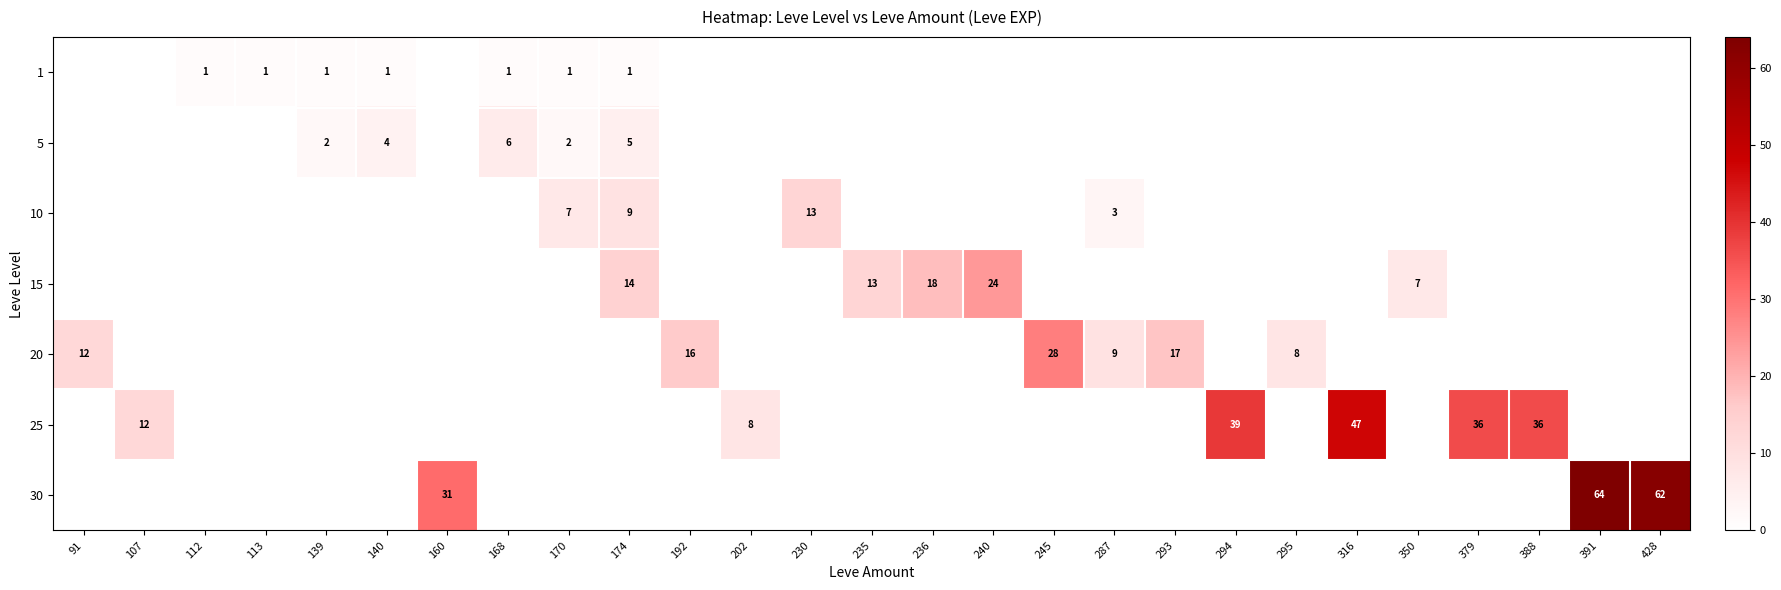

True or false: 25 has a value of 36 at 388.

True